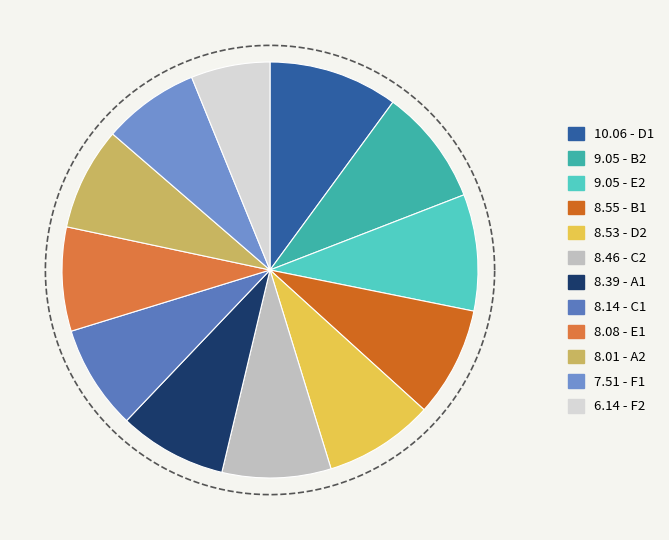

Which category has the biggest portion of the pie?

D1